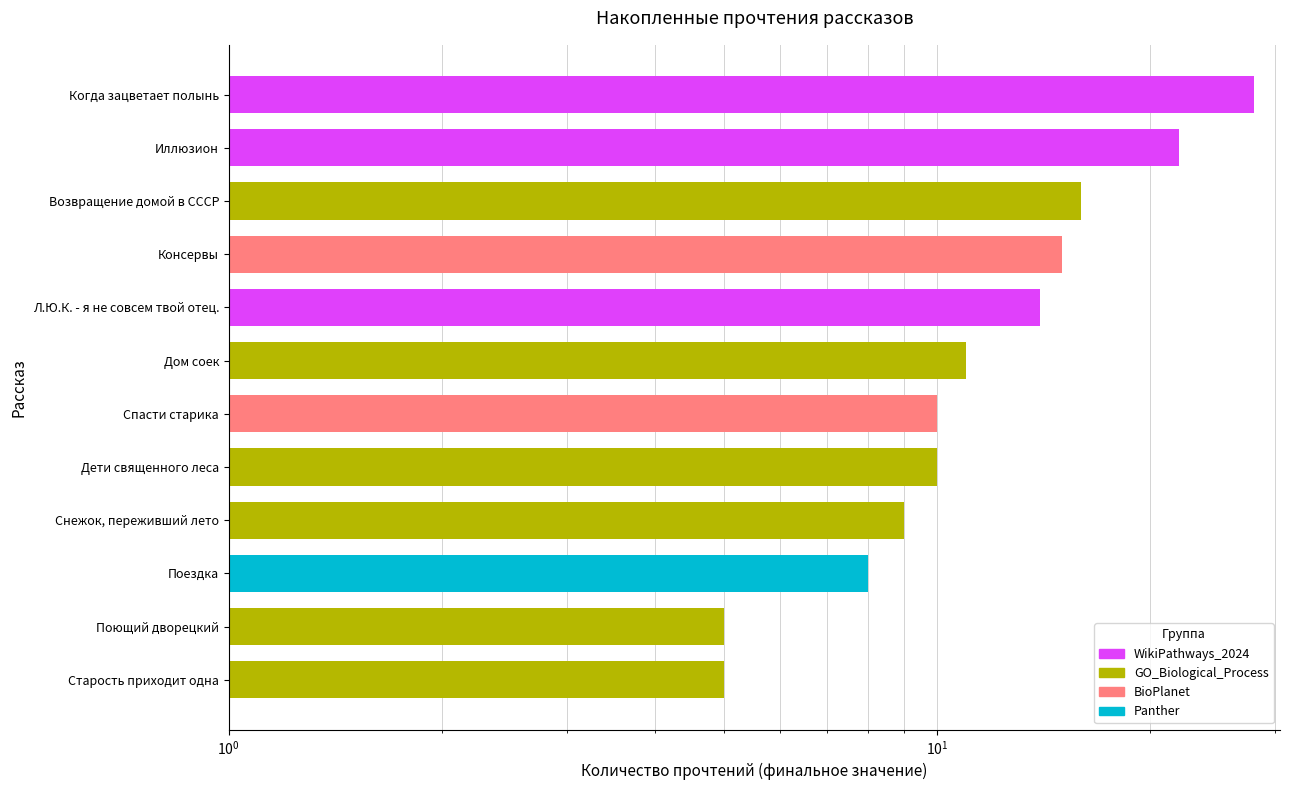

Are the bars horizontal?

Yes